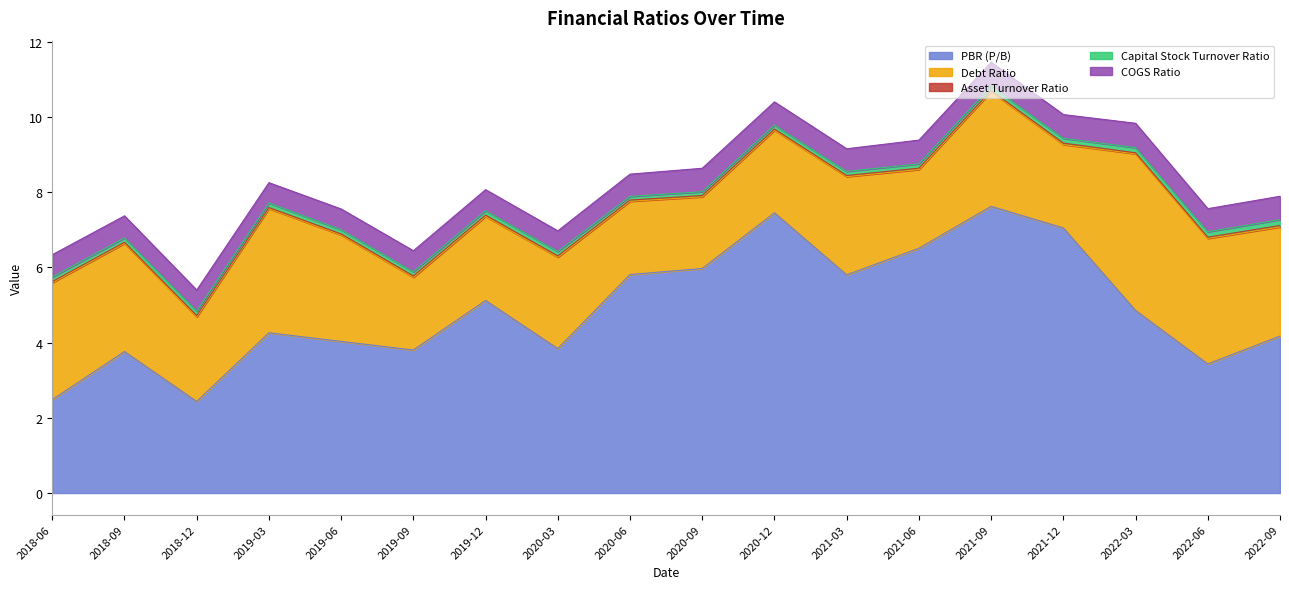

Count the number of categories in the chart.

18